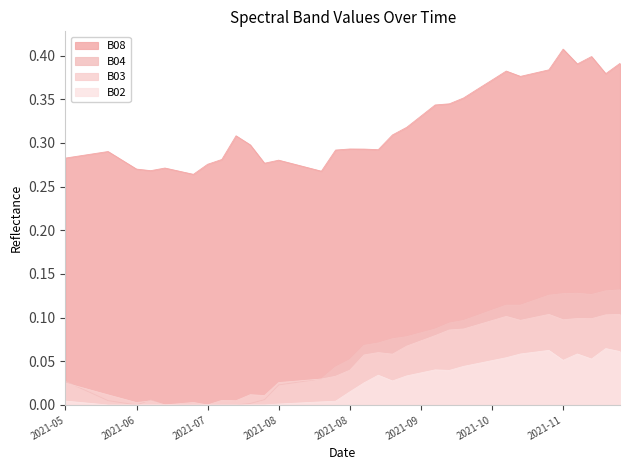

Which has a higher value, 2021-06-12 or 2021-07-17?

2021-07-17